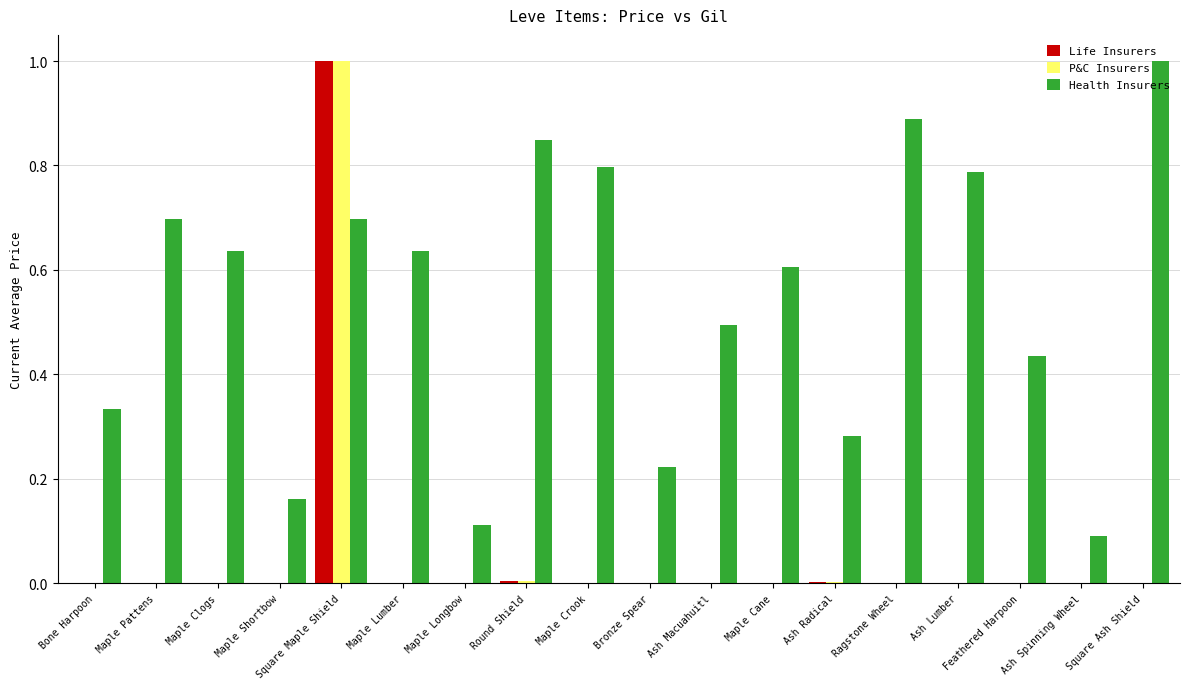

What is the sum of all Life Insurers values?

1.0